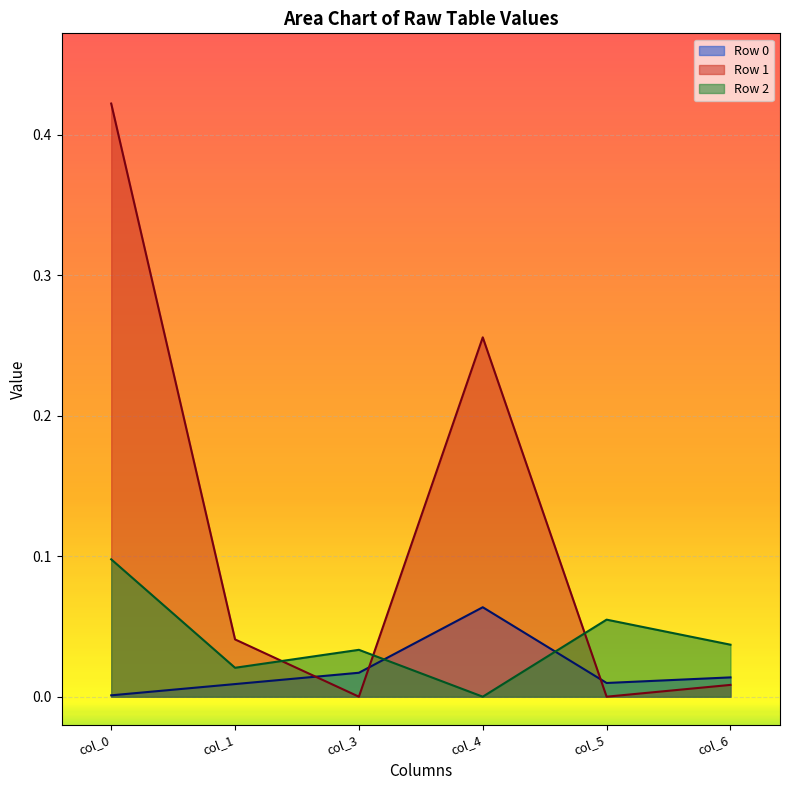

What is the maximum value shown in the chart?

0.4